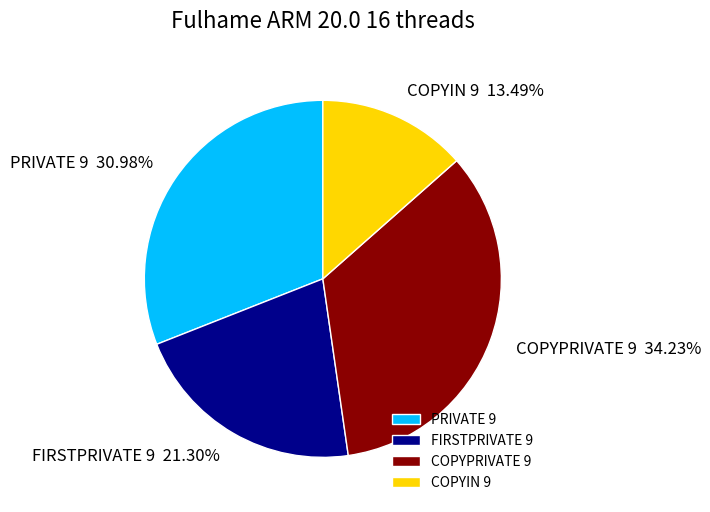

Combined, what portion of the pie is FIRSTPRIVATE 9 and COPYPRIVATE 9?

55.5%